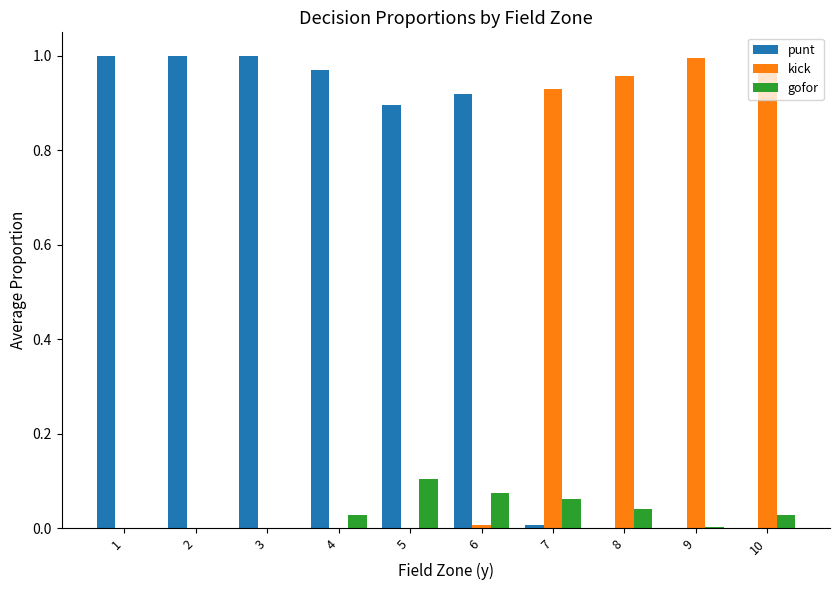

Are the bars horizontal?

No